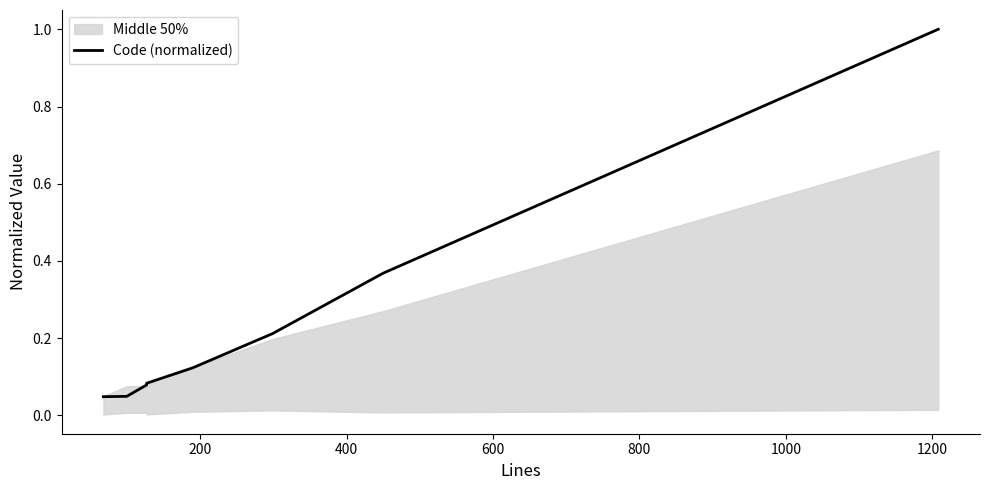

How many lines are shown in the chart?

1